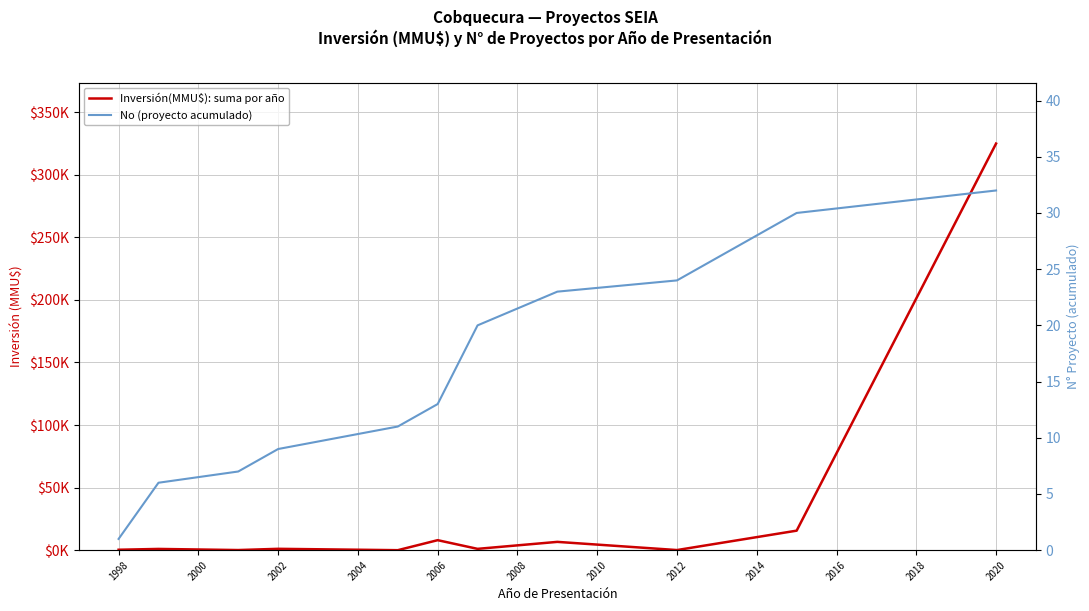

What is the approximate value of Inversión(MMU$): suma por año at 2002, to the nearest 50?

1100